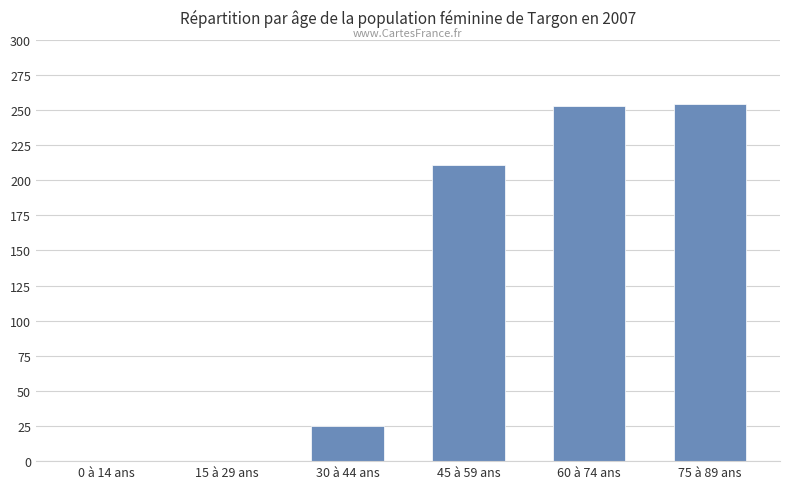

Read the value at 60 à 74 ans.

253